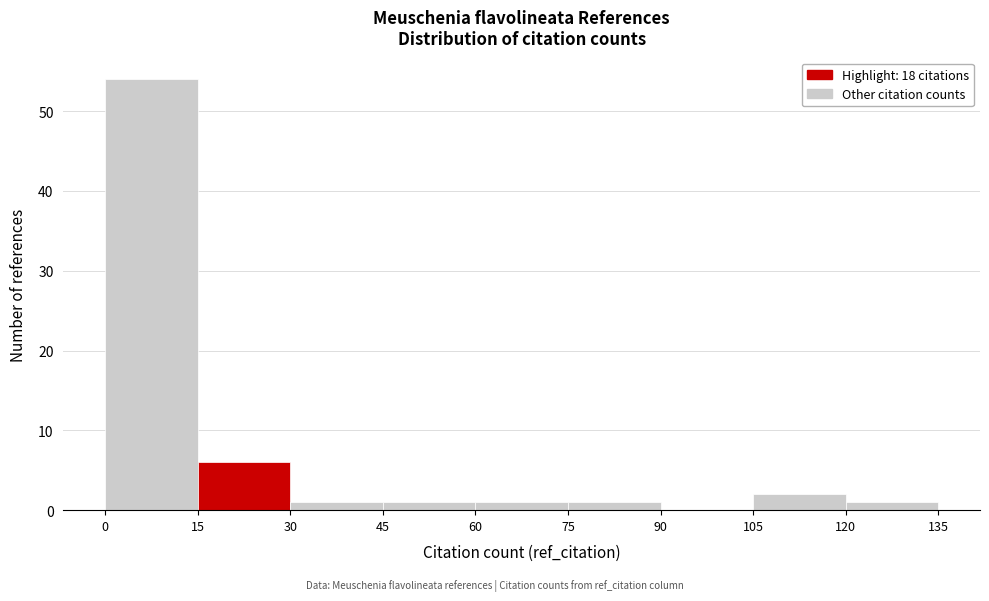

Over which range of the x-axis is the bar tallest?

0 to 15